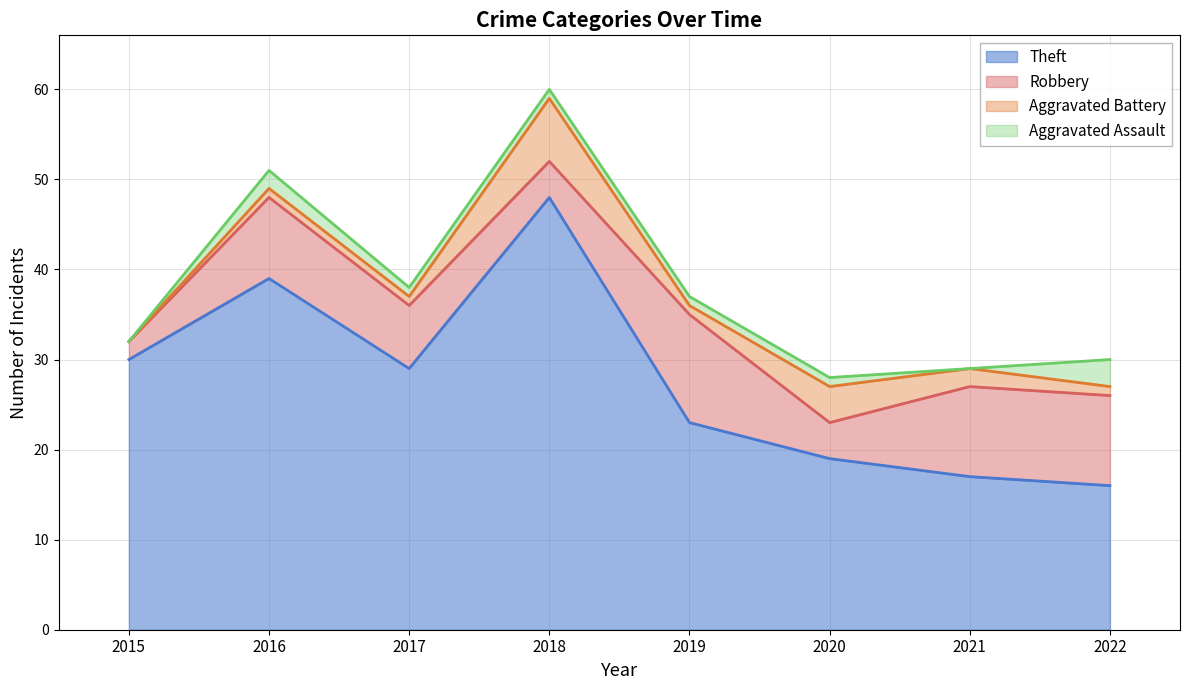

The Aggravated Assault series shows 2 at 2019. True or false?

False